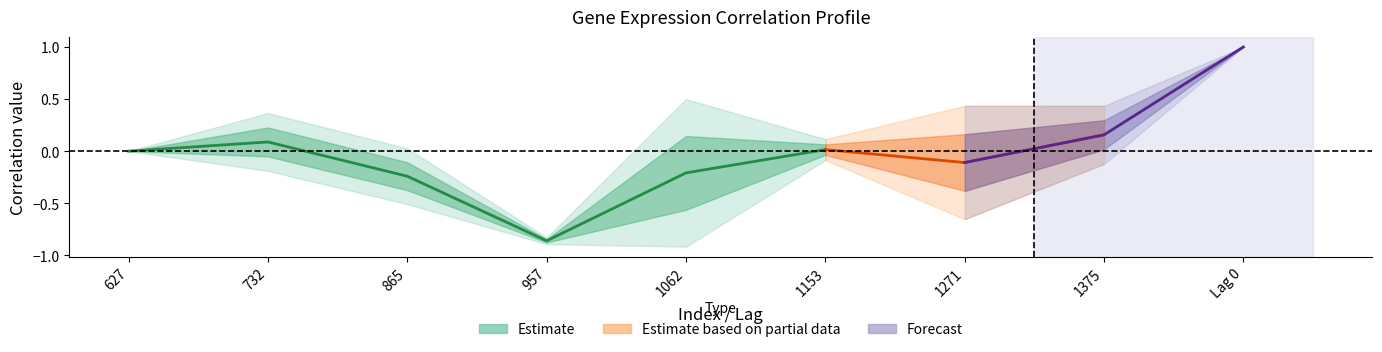

What is the difference between the maximum and minimum values in the CASP8+RNAseq series?

1.9